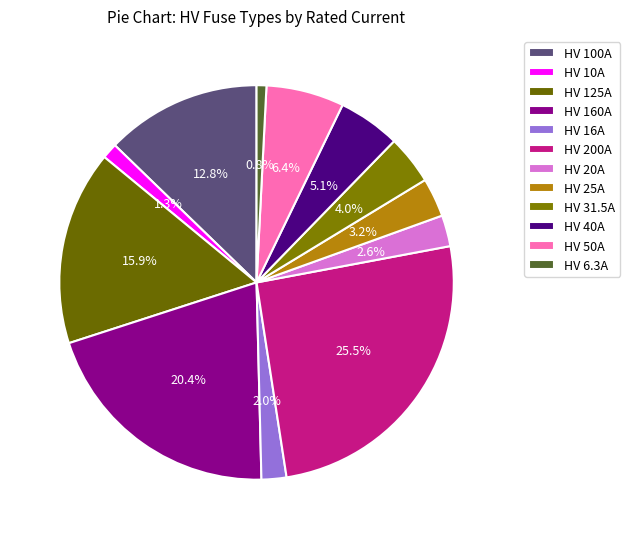

How many slices are in this pie chart?

12